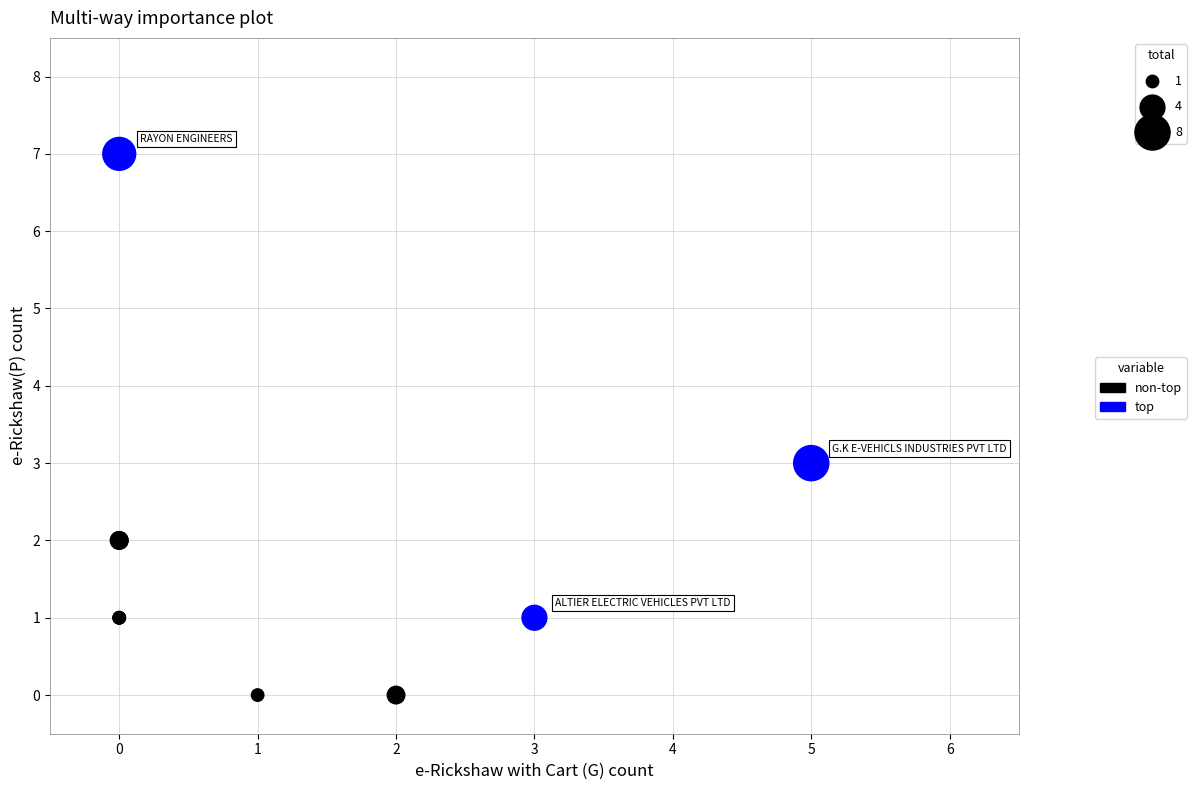

Which series reaches the minimum Y coordinate?

non-top